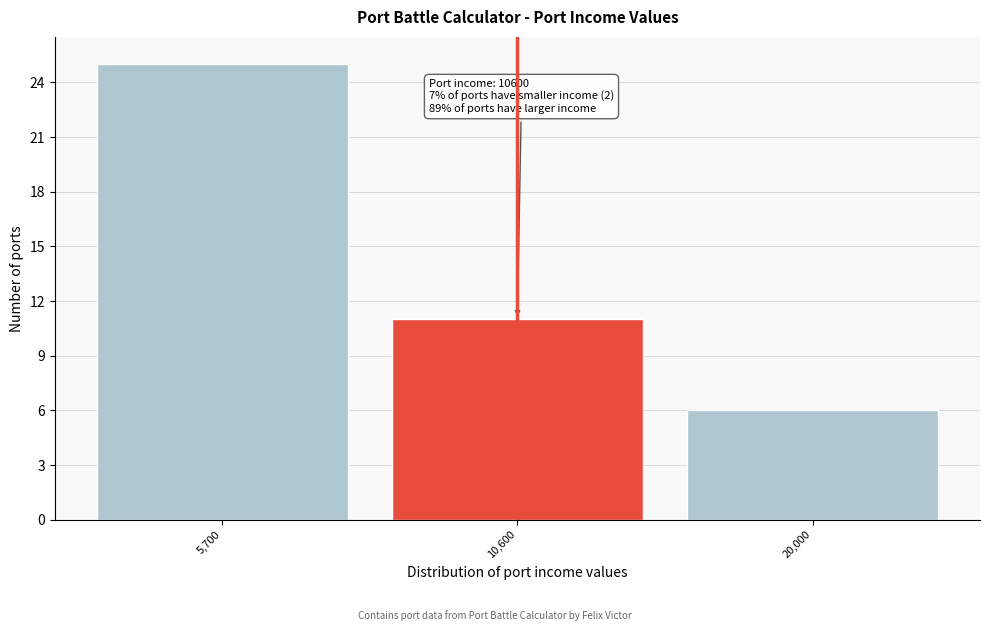

Reading right to left, list all the values displayed in this chart.

6	11	25